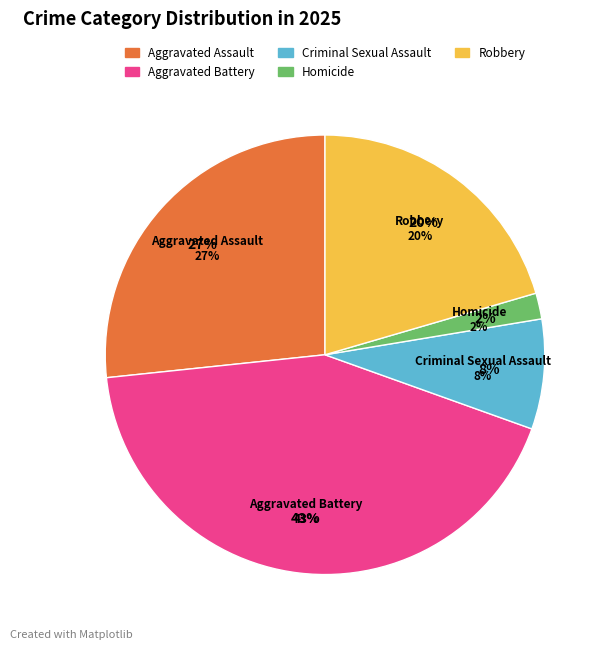

To the nearest percent, what is the difference between the largest and smallest slice percentages?

41%